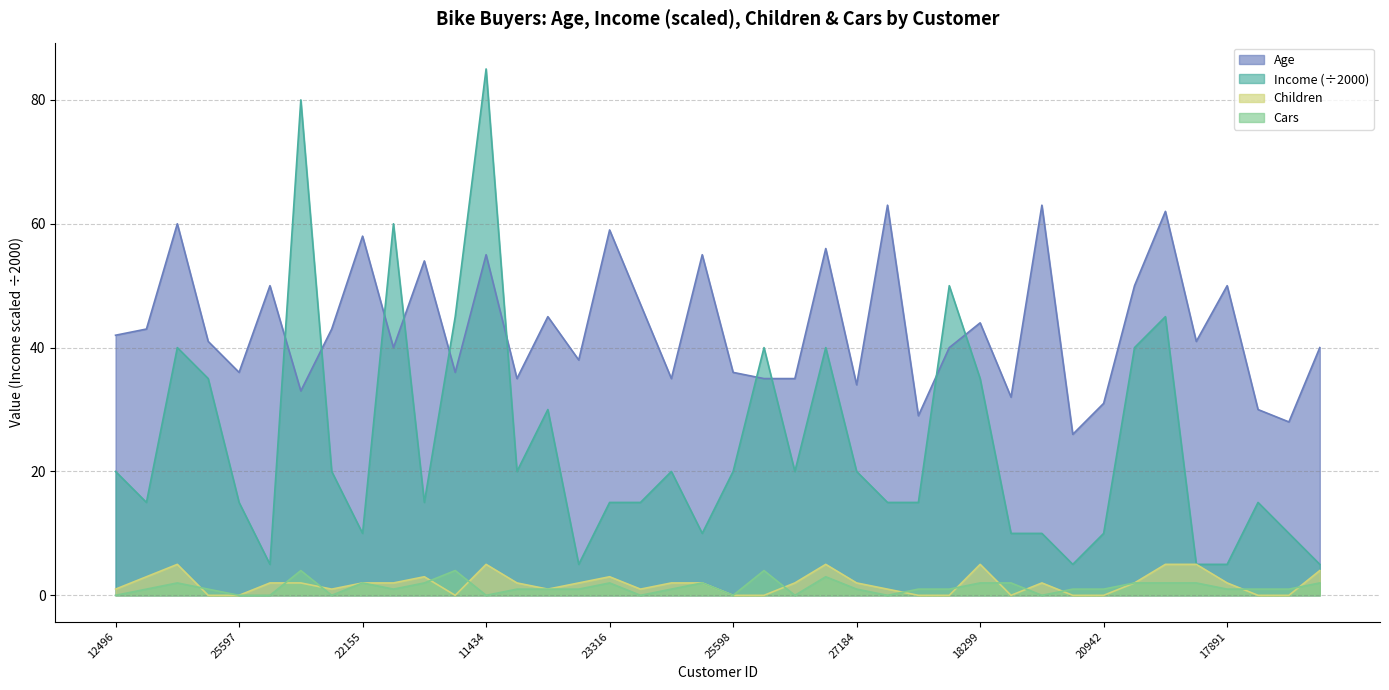

Which has a higher value, 18484 or 16259?

18484